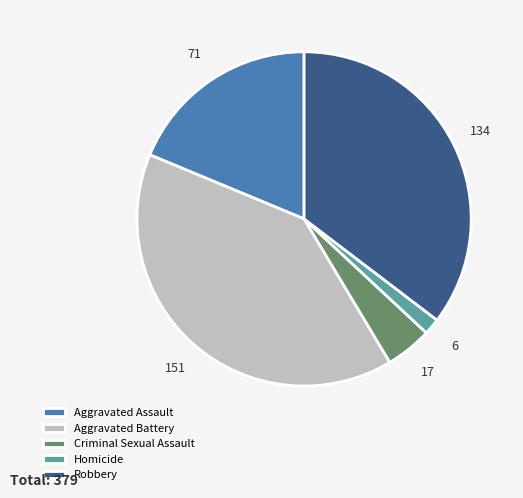

What is the largest slice in the pie chart?

Aggravated Battery